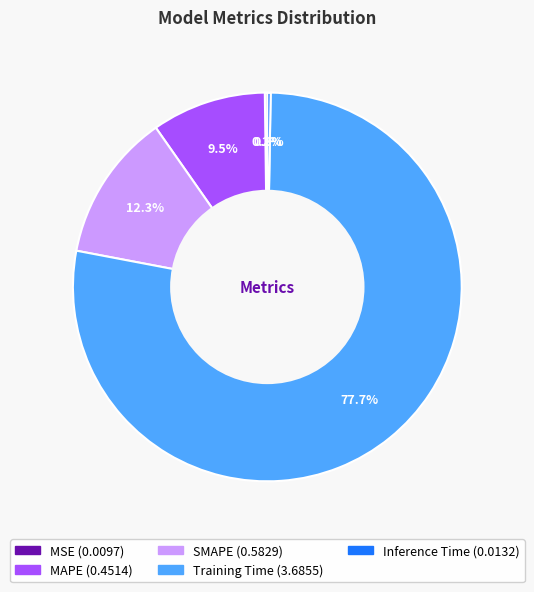

How much of the chart is everything except SMAPE?

87.7%